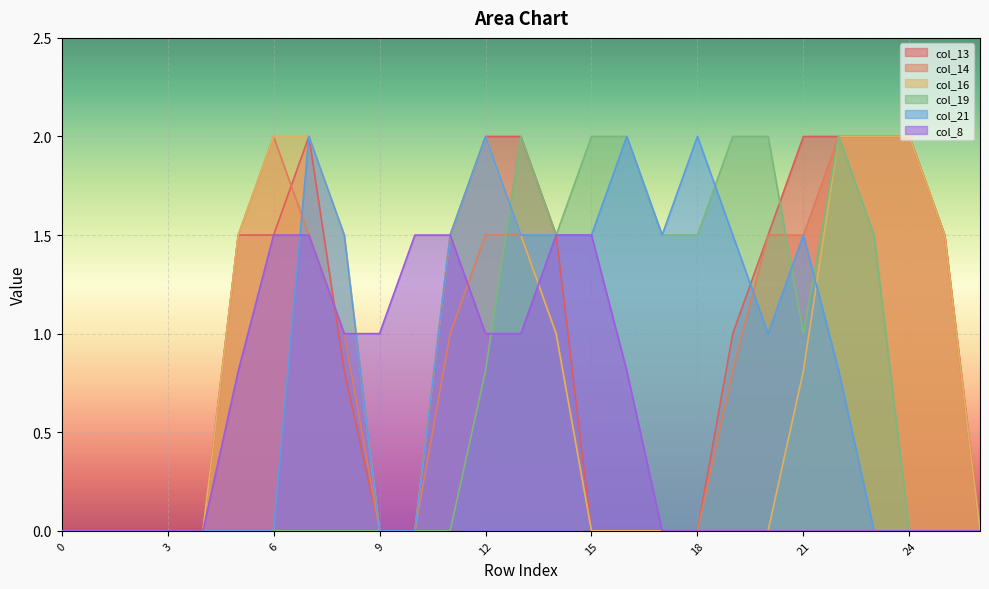

Is it true that col_19 equals 0.6 at 23?

False